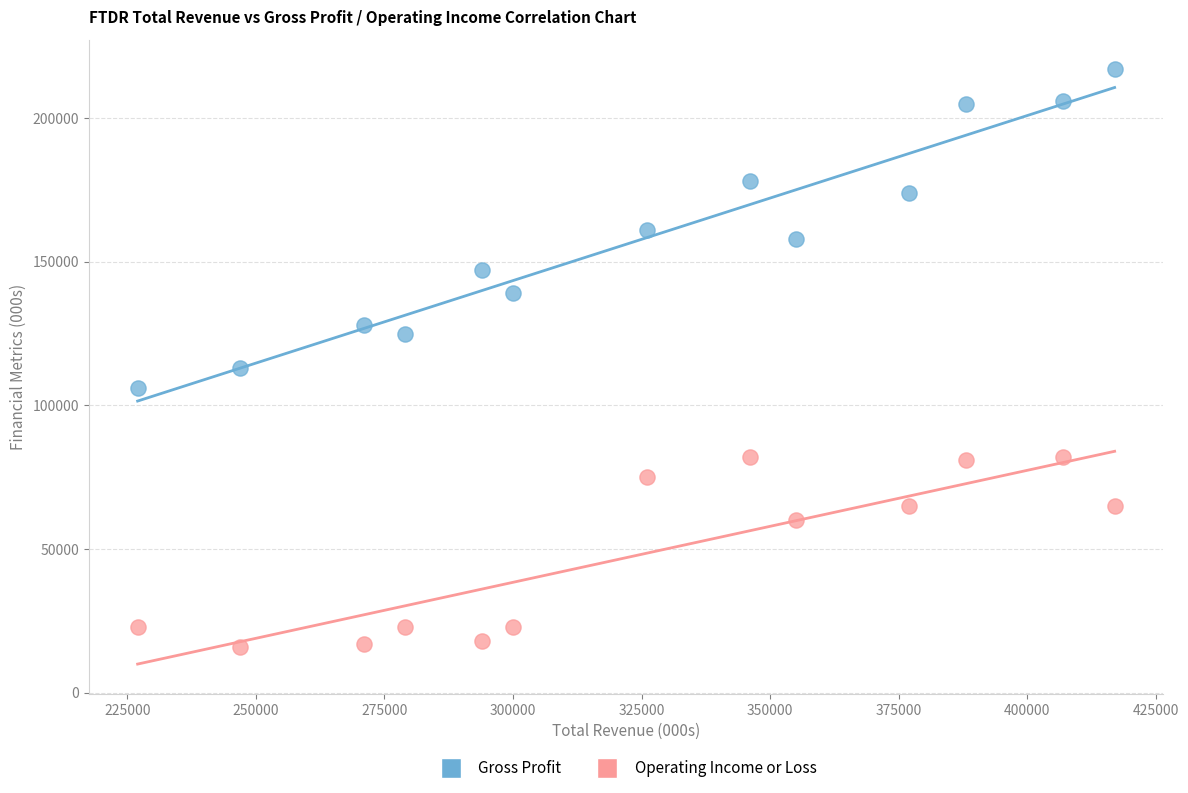

Which series has the widest spread of Y values?

Gross Profit